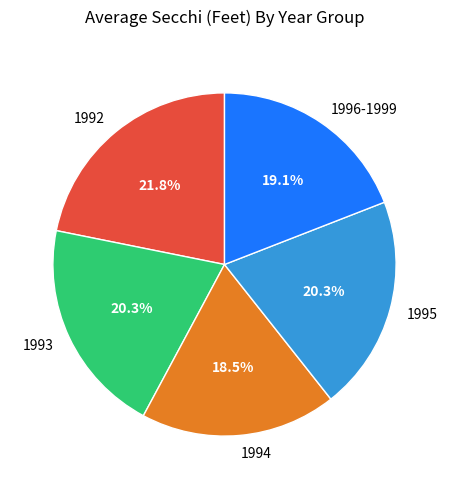

To the nearest percent, what portion does 1992 represent?

22%